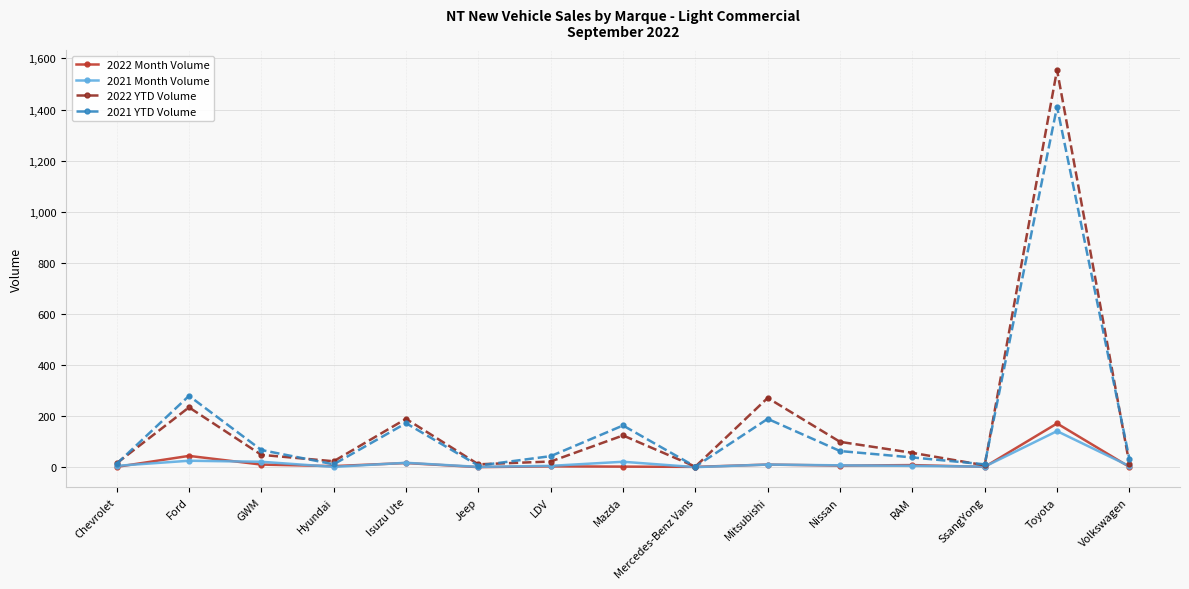

Is it true that 2021 YTD Volume equals 89 at Mazda?

False